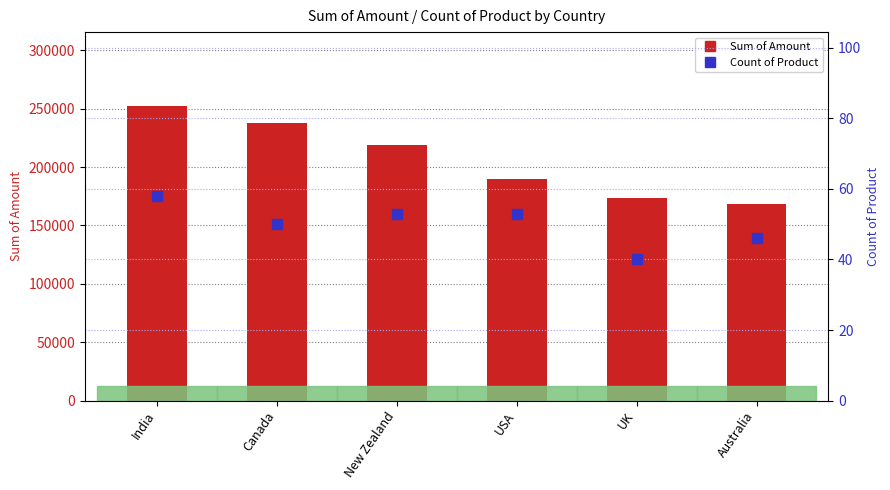

At which category is the sum across all series the highest?

India